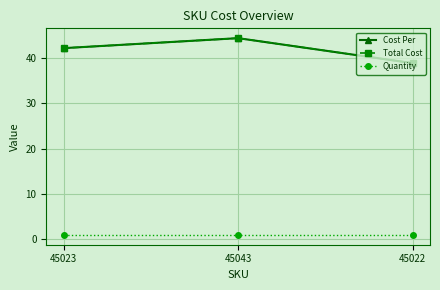

Does the chart have visible grid lines?

Yes